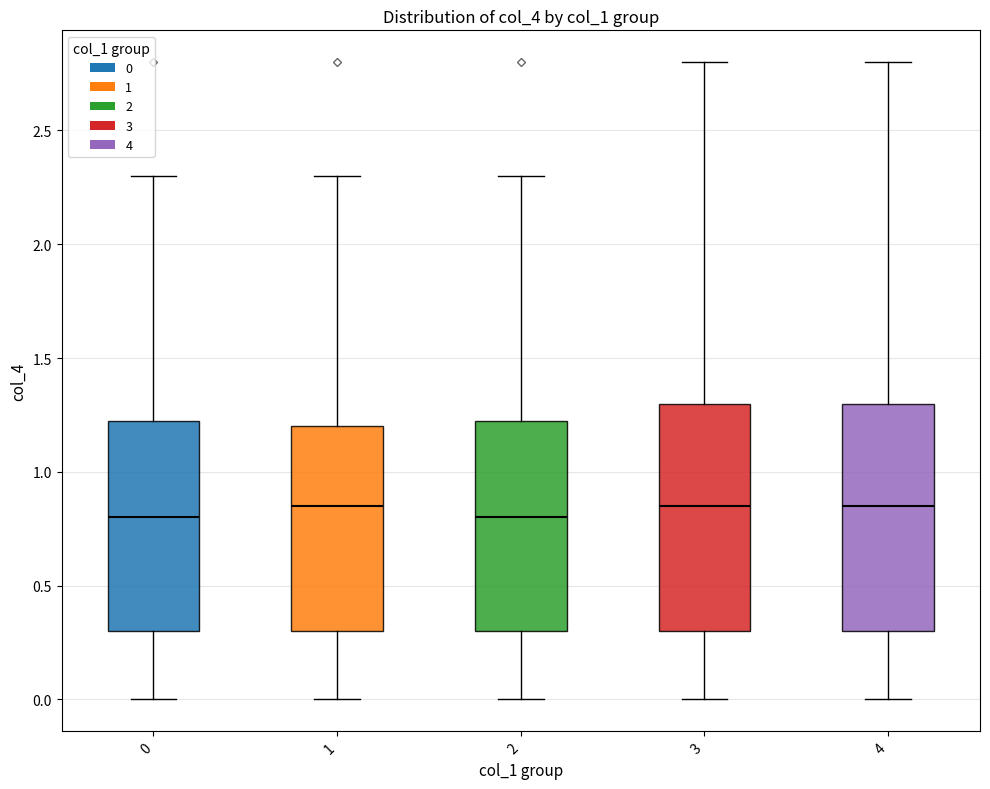

Reading left to right, read every box against the y-axis: the position of its median line, the range the box covers, and the ends of its whiskers. The values are not printed on the chart, so give them approximately, as read against the axis.

0: median 0.80, box 0.30 to 1.25, whiskers 0.00 to 2.30
1: median 0.85, box 0.30 to 1.20, whiskers 0.00 to 2.30
2: median 0.80, box 0.30 to 1.25, whiskers 0.00 to 2.30
3: median 0.85, box 0.30 to 1.30, whiskers 0.00 to 2.80
4: median 0.85, box 0.30 to 1.30, whiskers 0.00 to 2.80